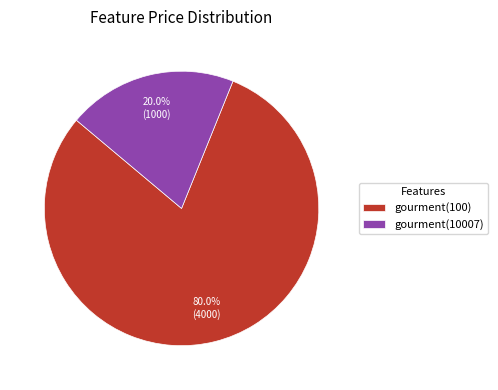

To the nearest percent, what is the difference between the largest and smallest slice percentages?

60%